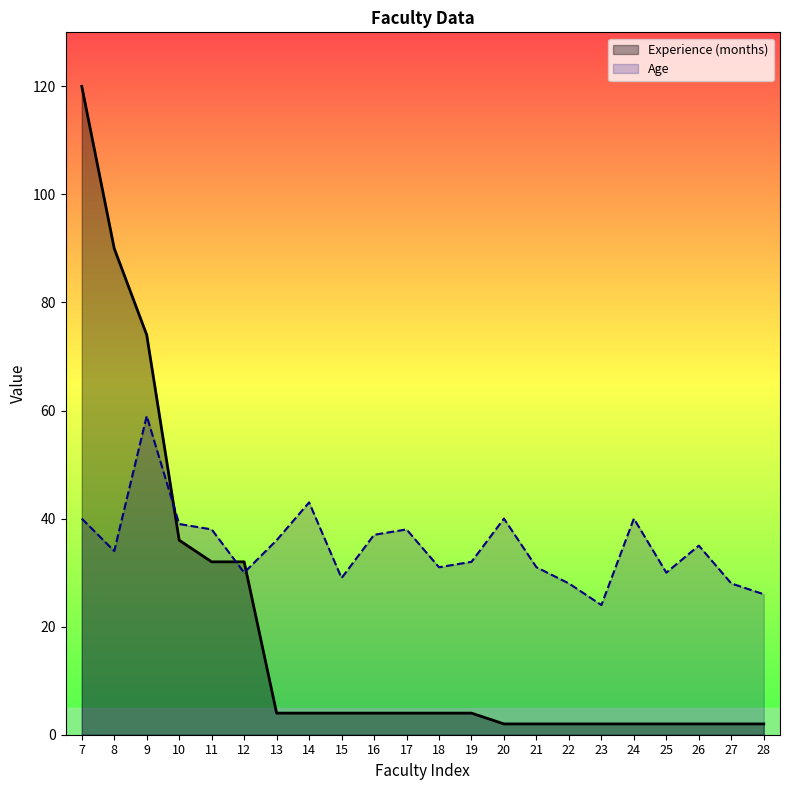

How many values in the Experience (months) series are below 4?

9